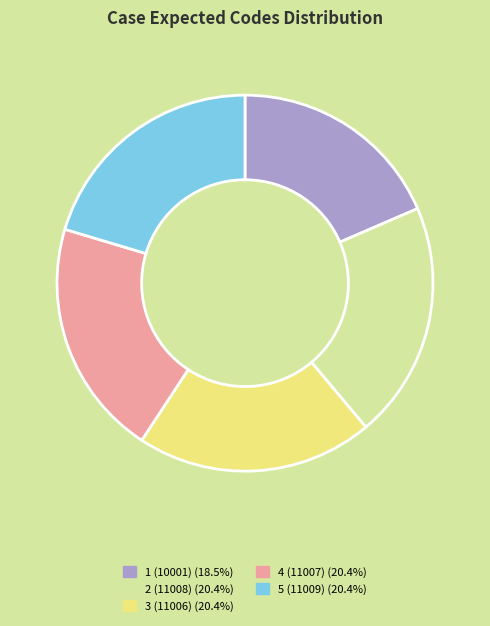

Combined, do 1 (10001) (18.5%) and 3 (11006) (20.4%) account for over 50%?

No